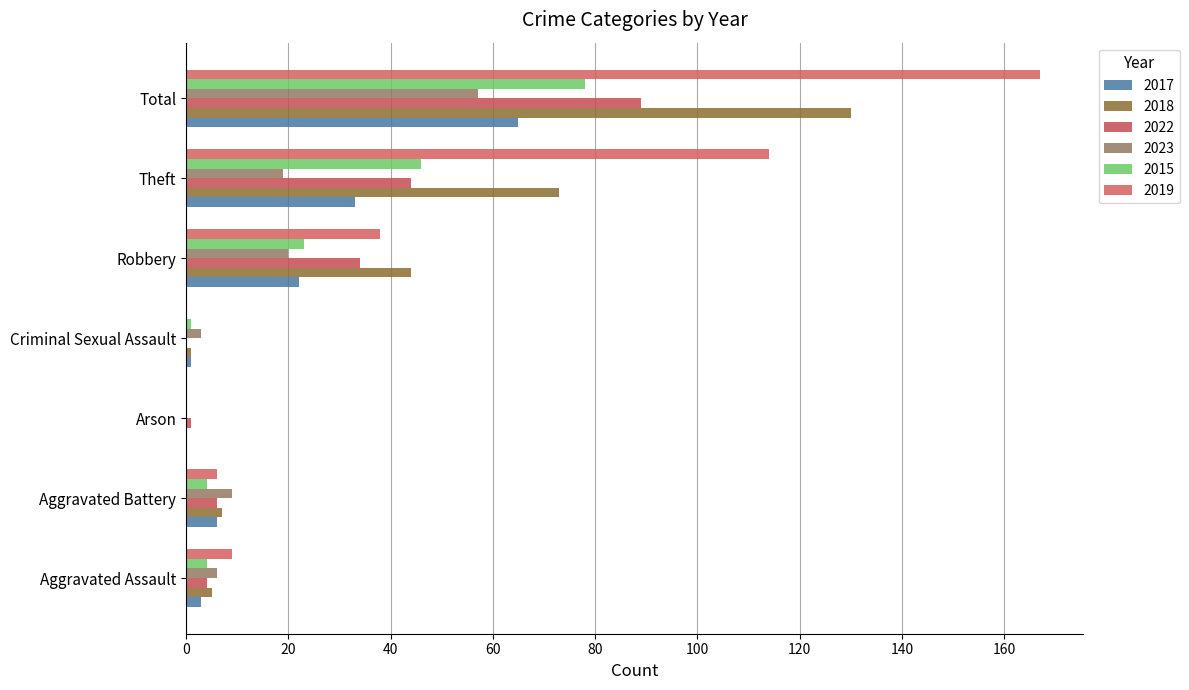

How many categories are shown in the chart?

7